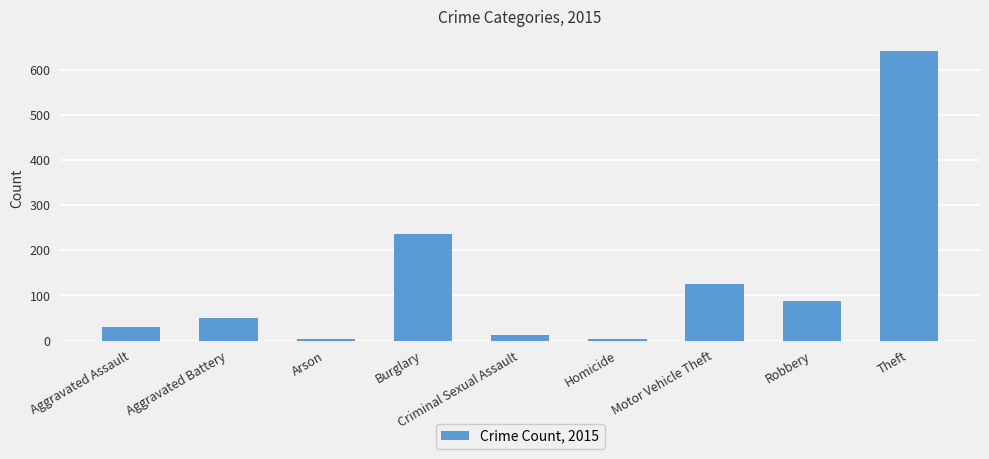

Is it true that the value at Homicide is 4?

True